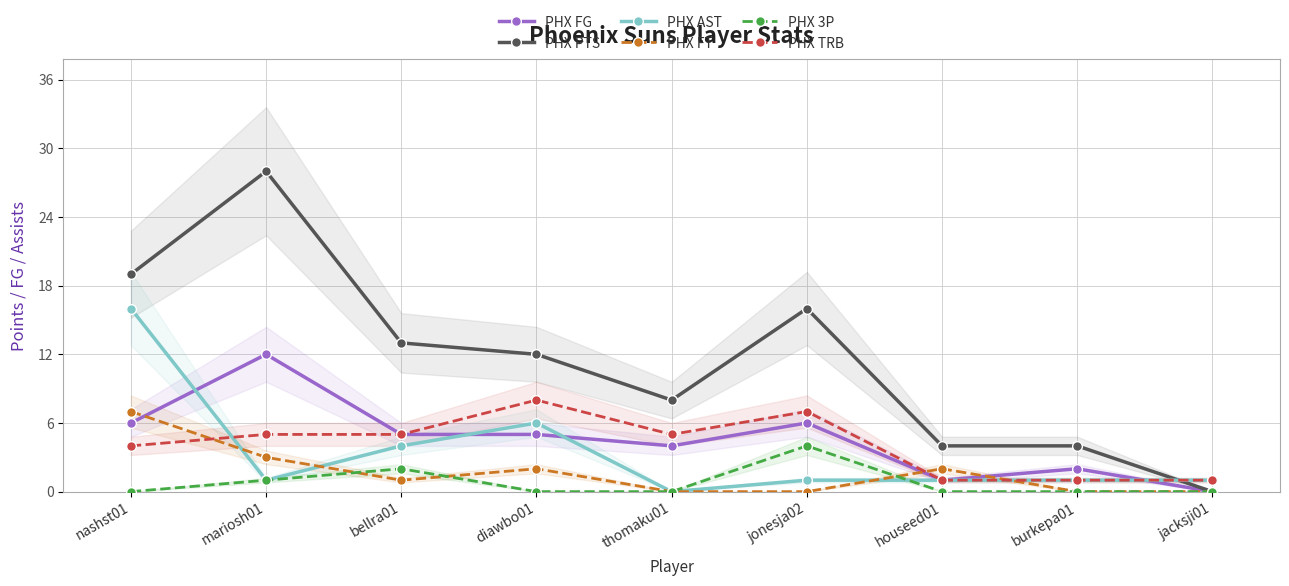

Which series has the widest spread of values?

PHX PTS